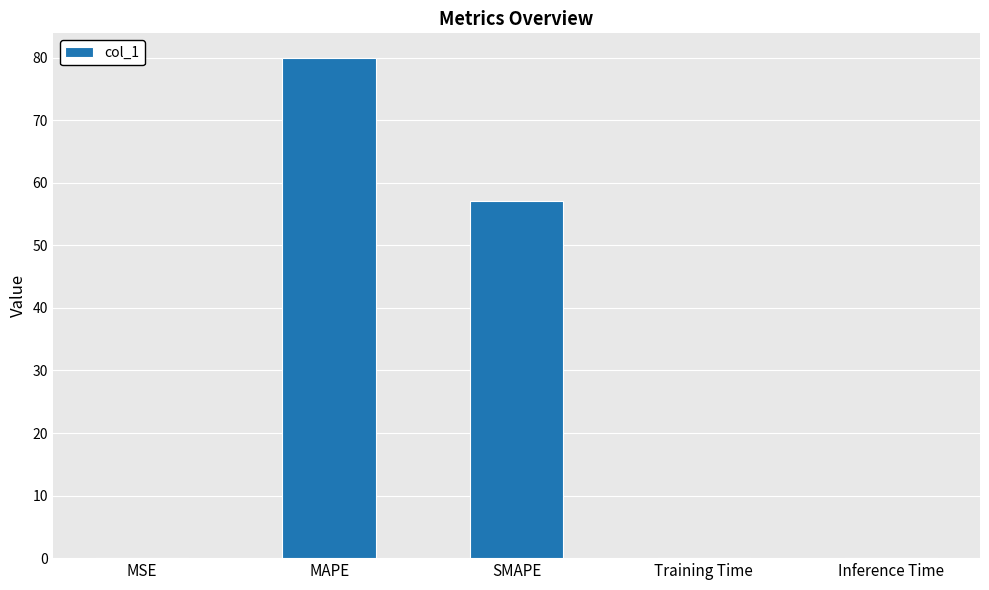

Are the bars horizontal?

No